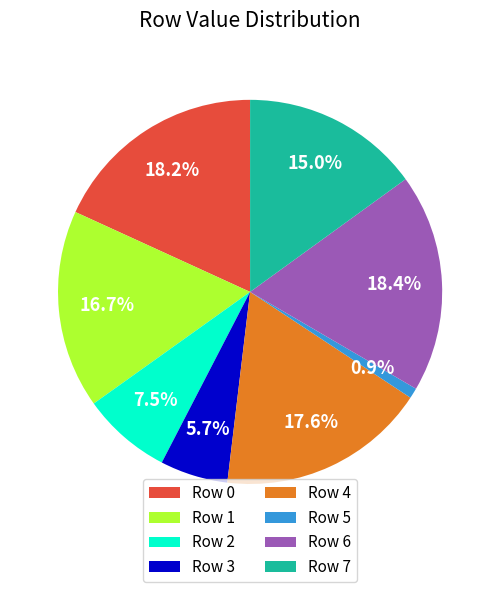

Does Row 0 account for over 50% of the chart?

No